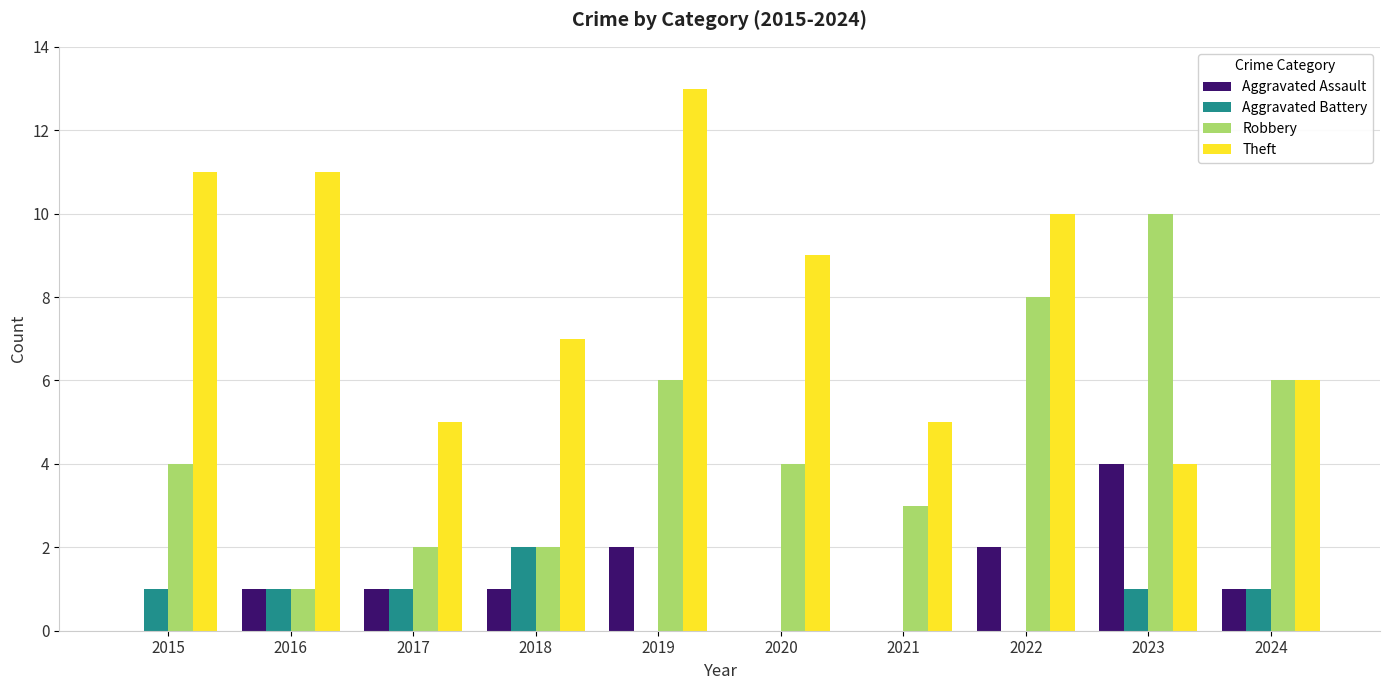

Between 2019 and 2024, which series saw the biggest shift?

Theft